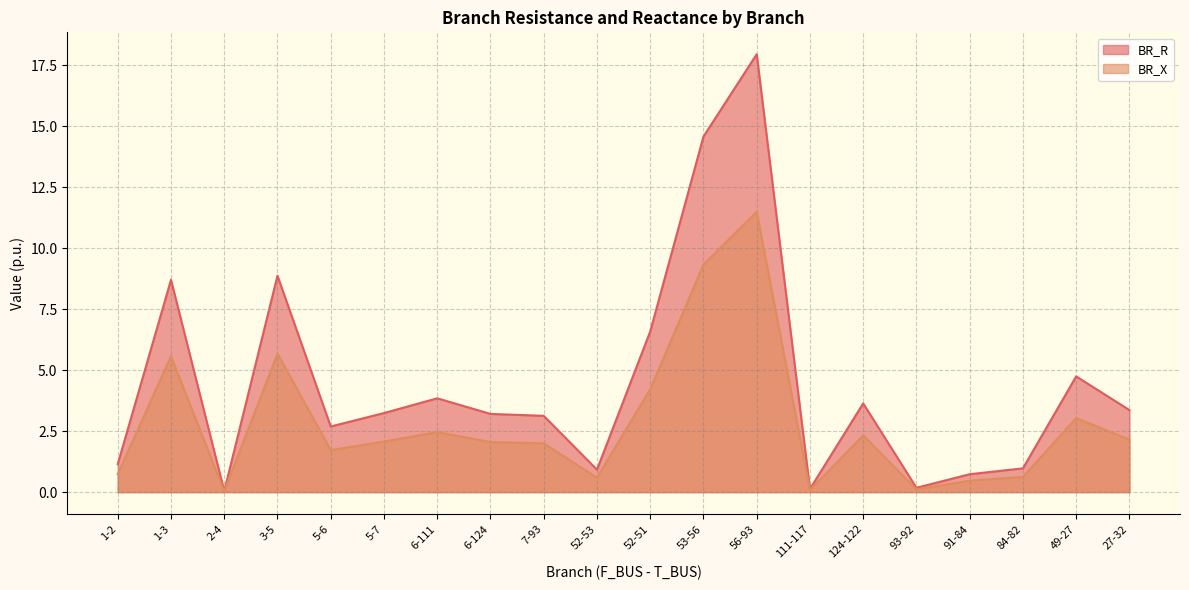

True or false: BR_R and BR_X cross at least once.

False